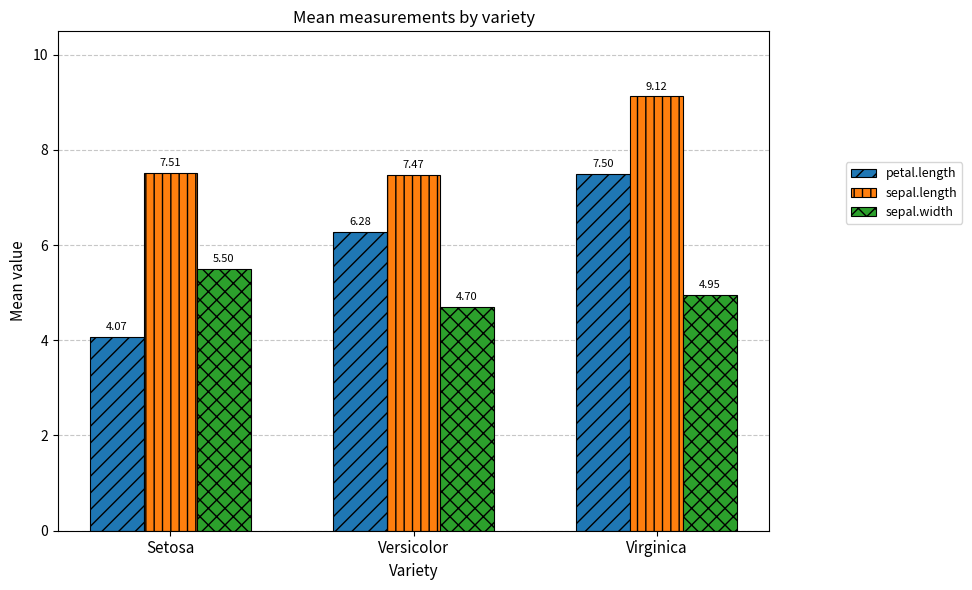

What are all the series names shown in the legend?

petal.length, sepal.length, sepal.width